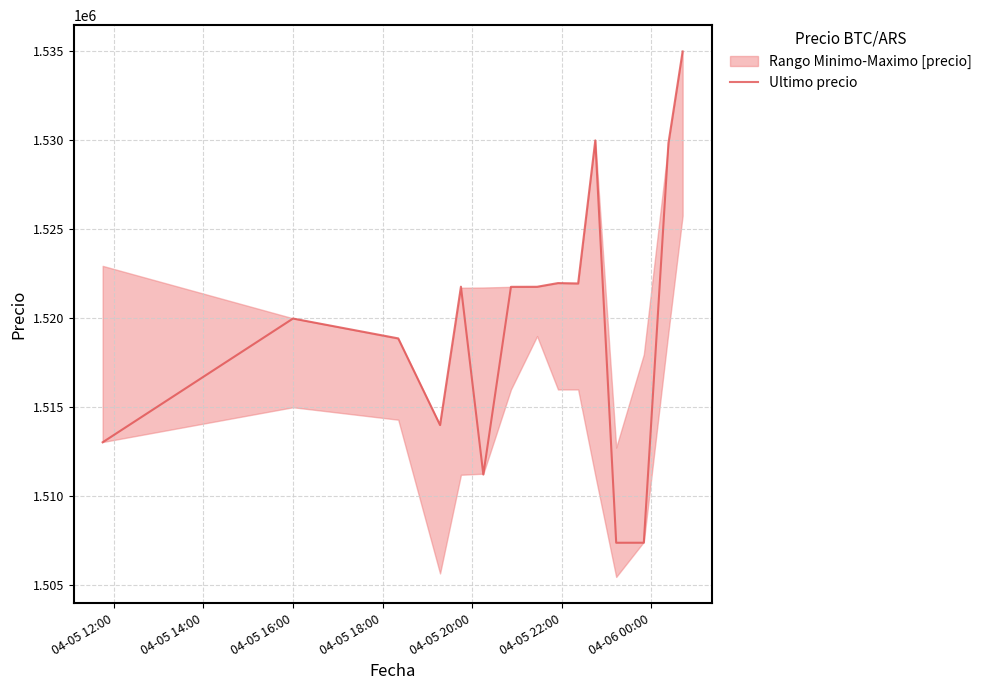

What is the minimum value shown in the chart?

1507383